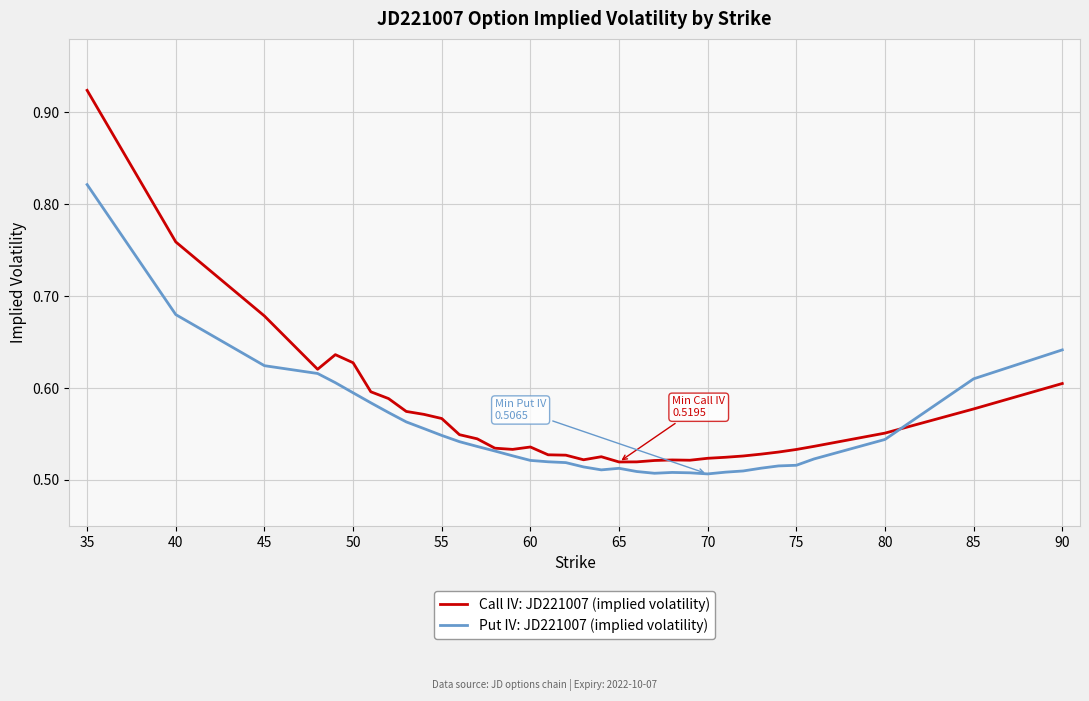

Which series has the largest total across all categories?

Call IV: JD221007 (implied volatility)